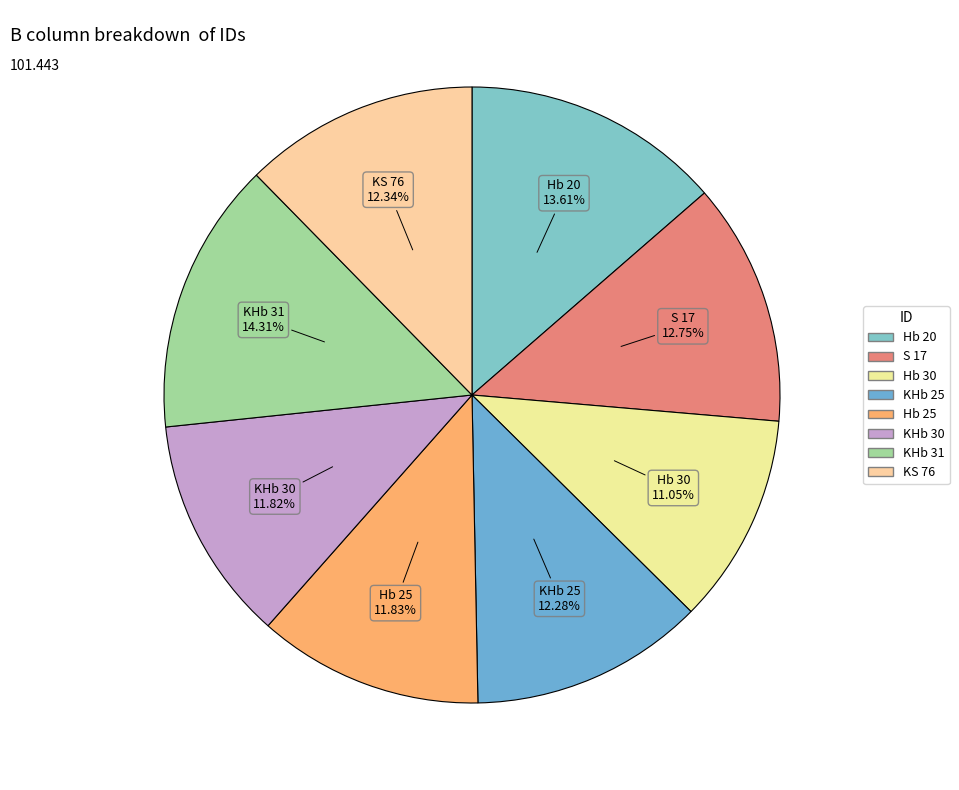

True or false: Hb 25 accounts for 12% of the total.

True